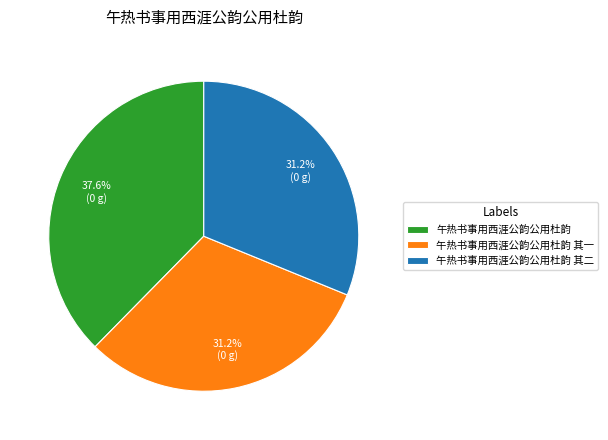

To the nearest percent, what percentage of the pie is 午热书事用西涯公韵公用杜韵 其二?

31%